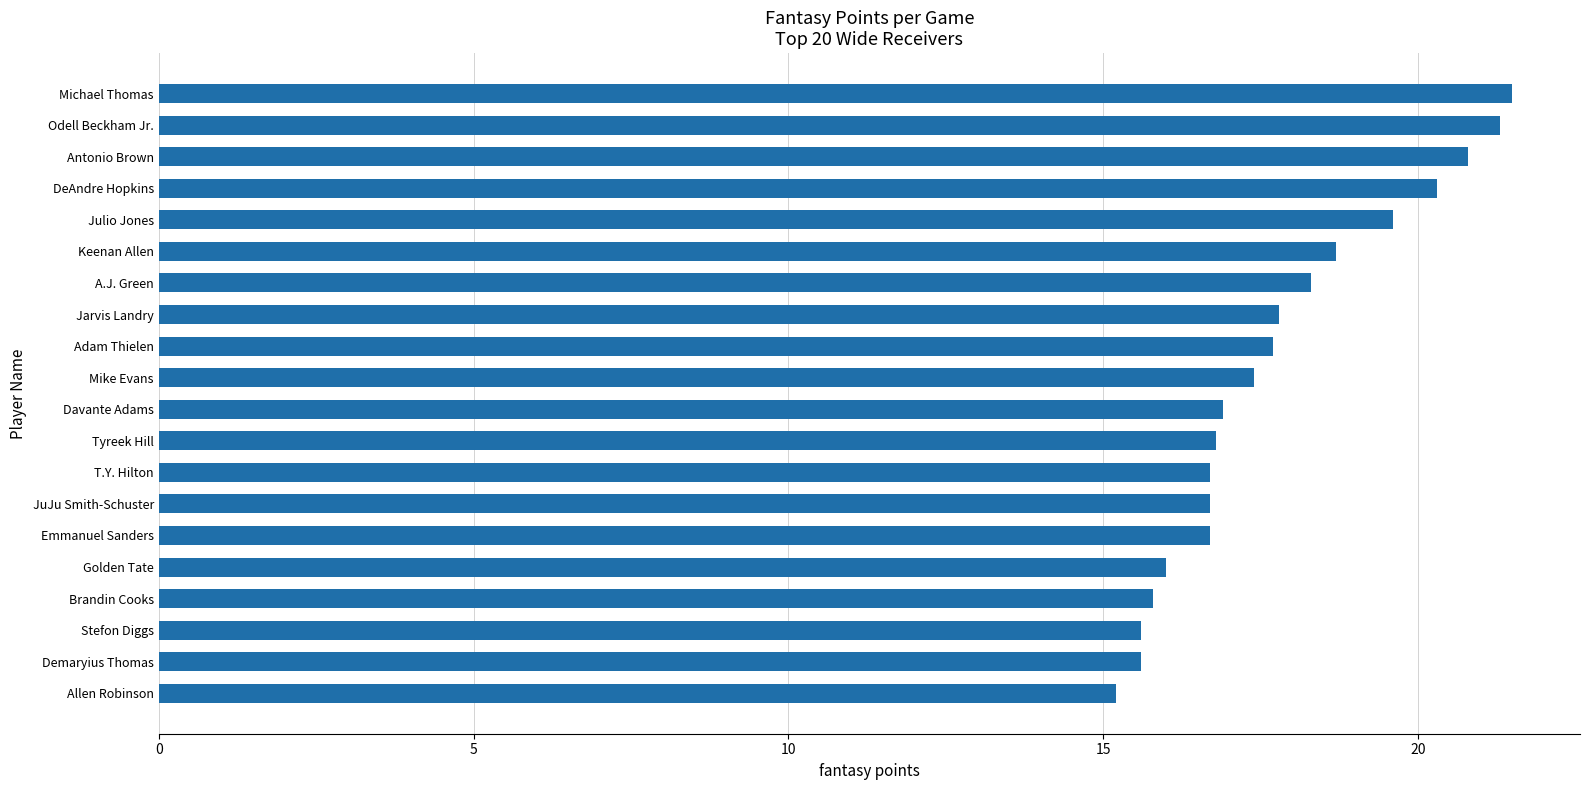

How many bars are there in total?

20